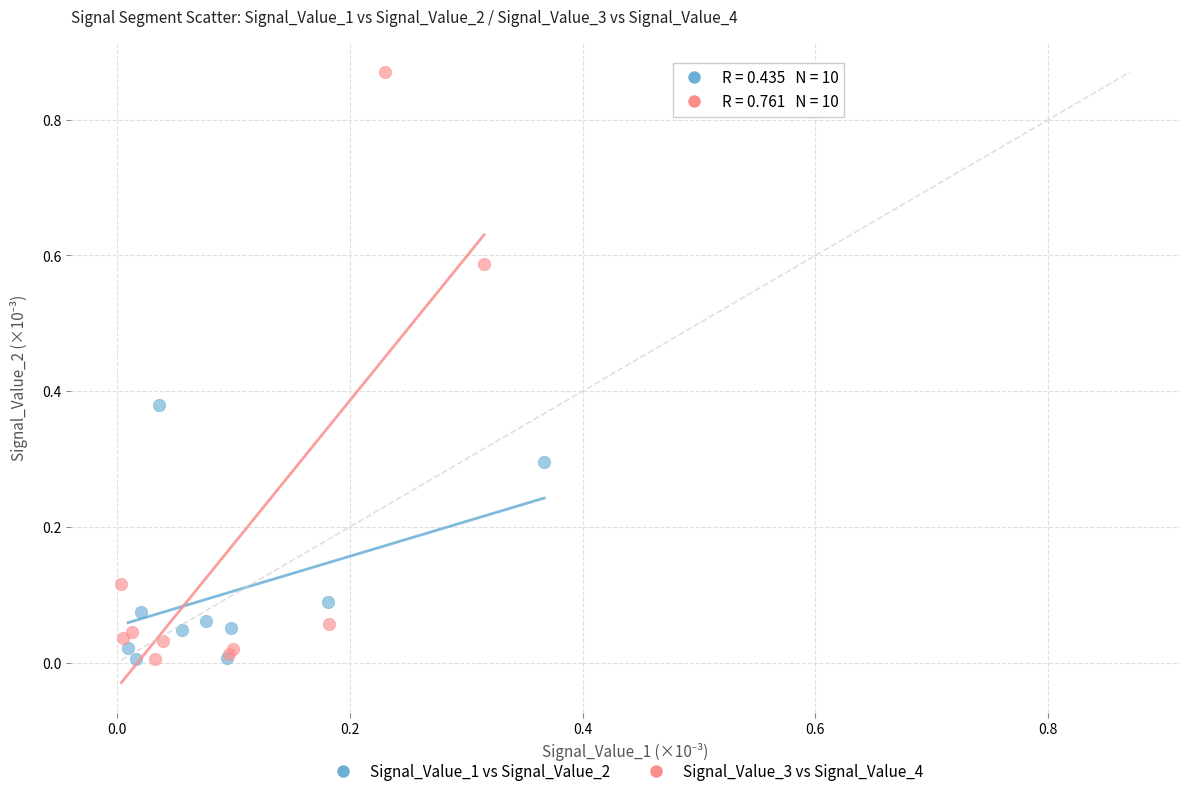

Which series contains the highest Y value?

Signal_Value_3 vs Signal_Value_4